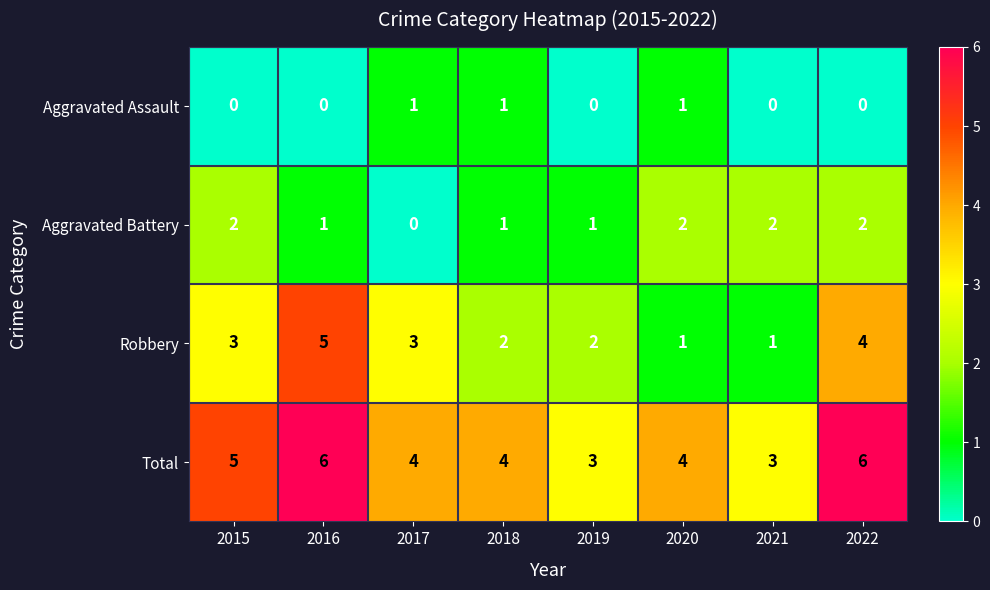

What is the spread (max minus min) of values at 2015?

5